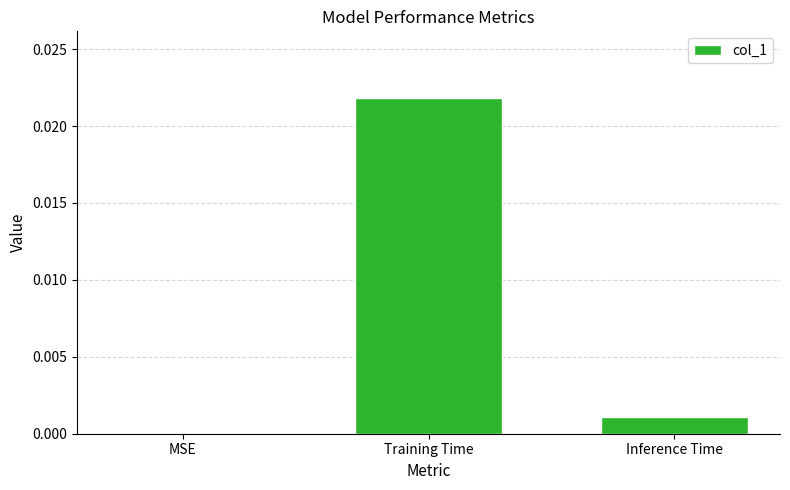

True or false: the data shows 0.0 at MSE.

True